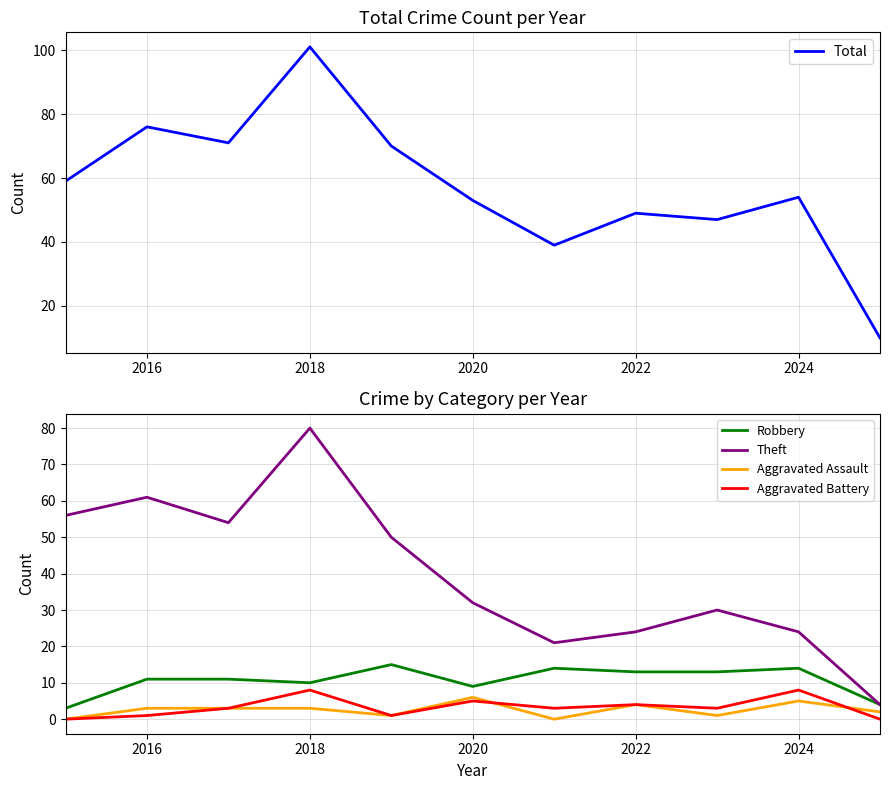

True or false: Theft and Robbery cross at least once.

False